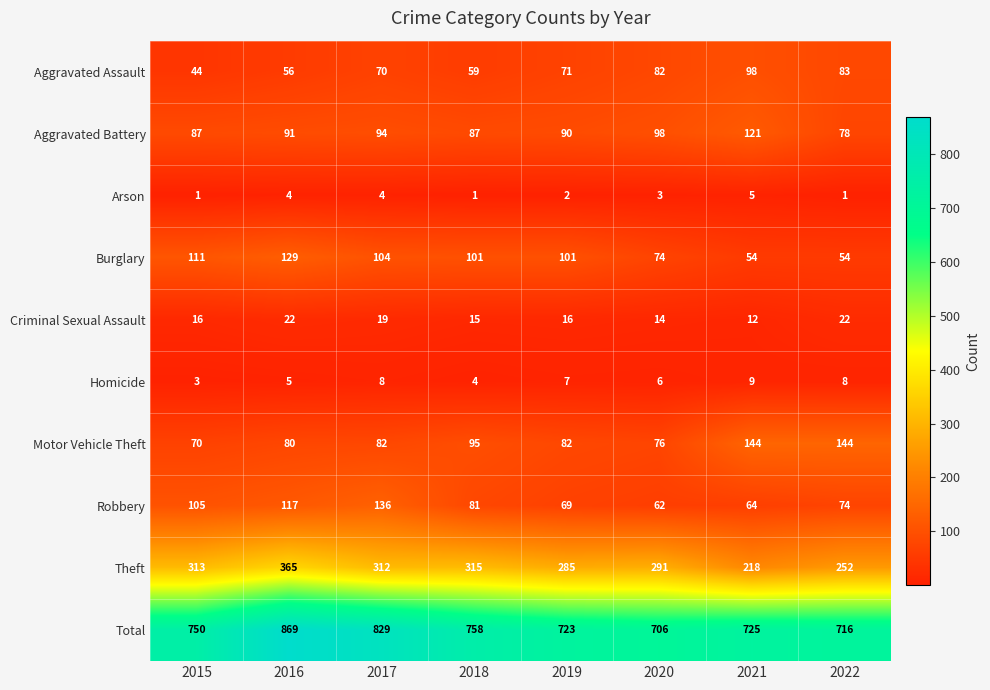

What is the minimum value shown in the chart?

1